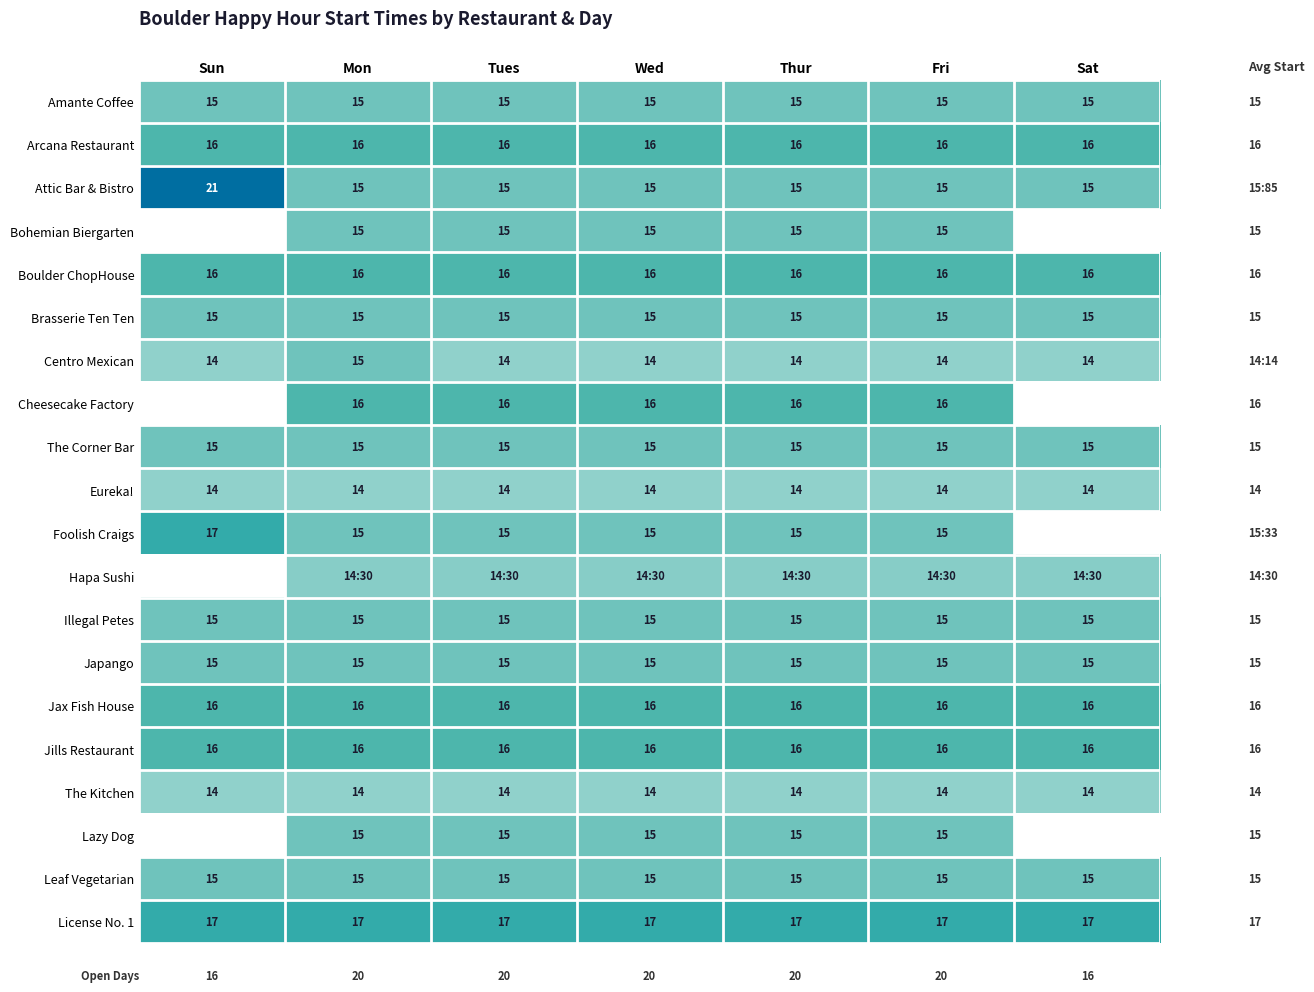

Is the value of Foolish Craigs at Sun greater than the value of Eureka! at Wed?

Yes